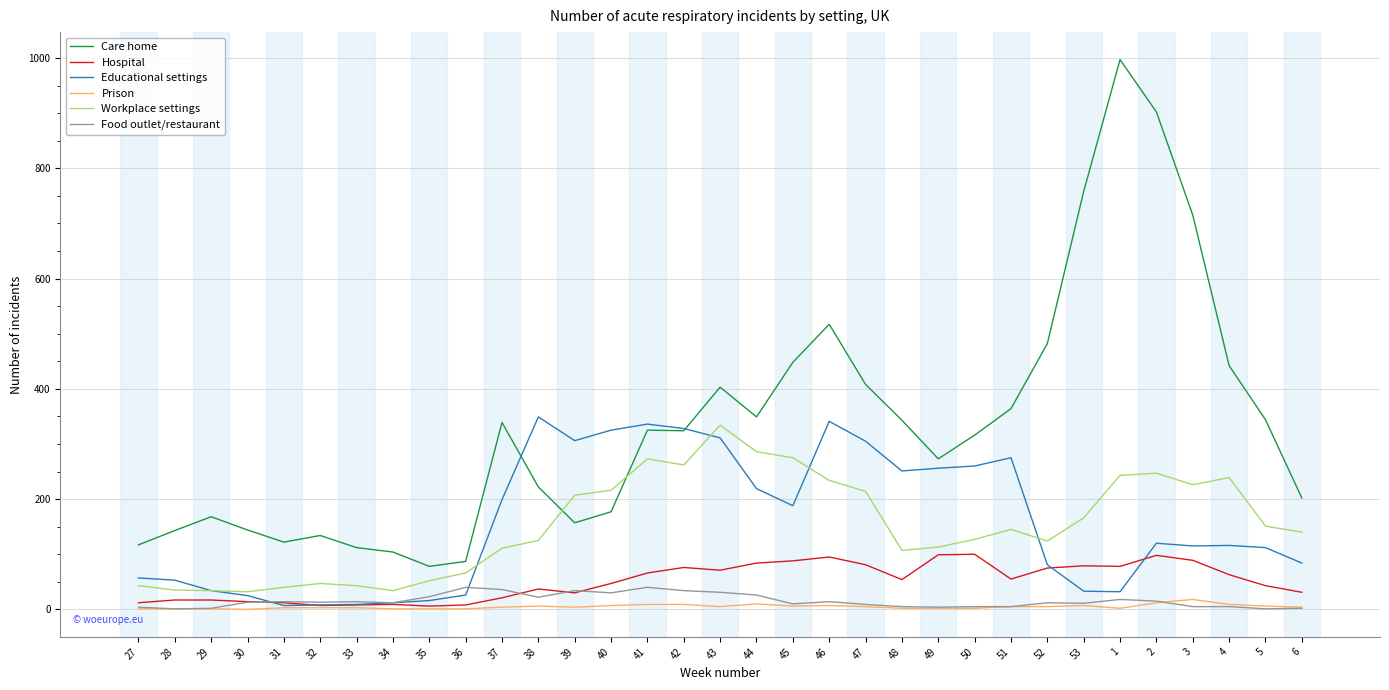

How many categories are shown in the chart?

33